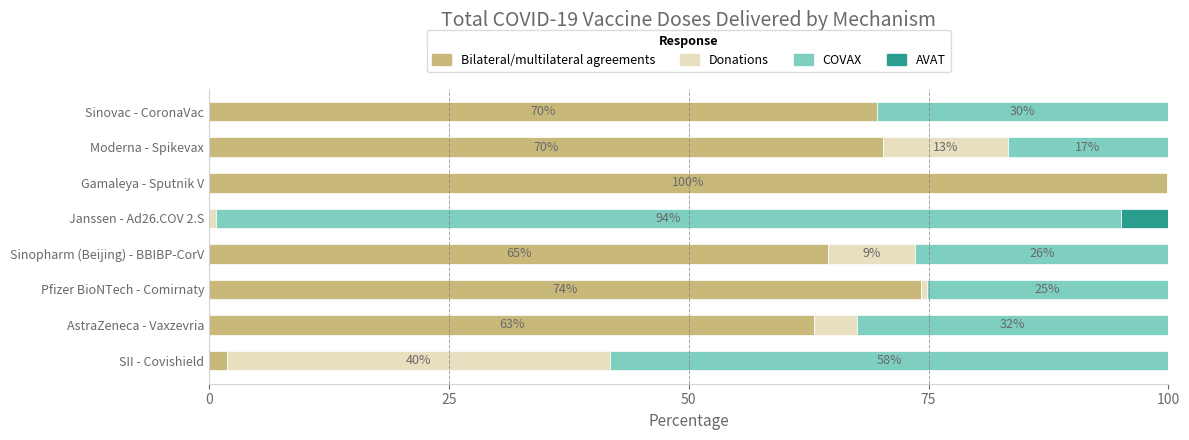

Count the number of categories in the chart.

8